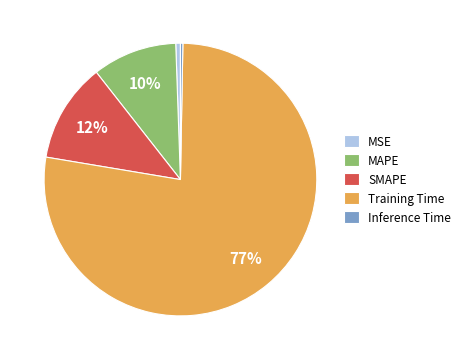

How many segments does this pie chart have?

5